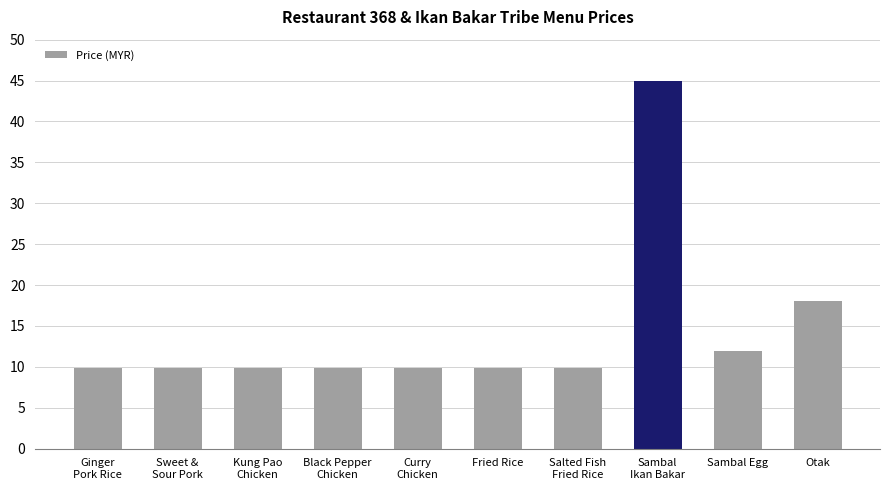

What position from the left is Black Pepper
Chicken?

4